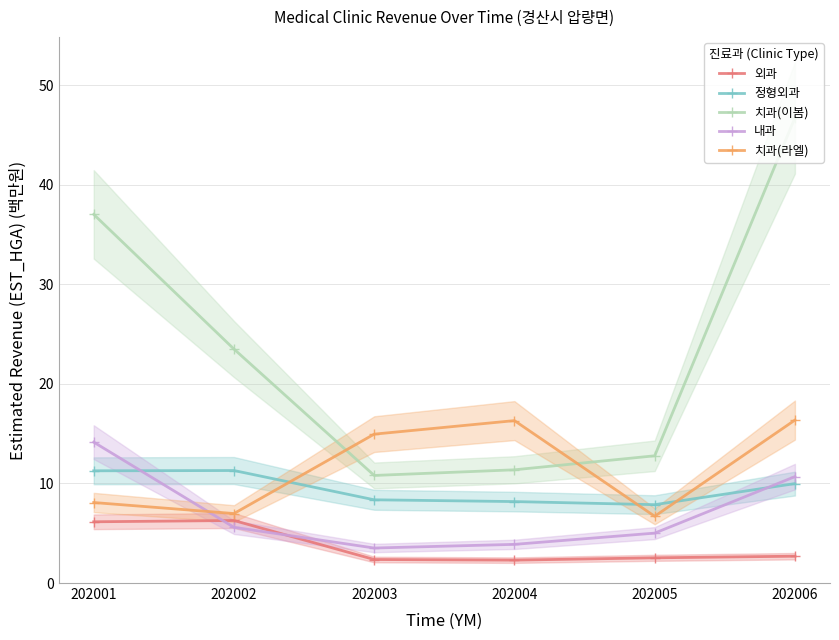

Reading left to right, extract all data points from this chart.

외과: 202001=6.1	202002=6.3	202003=2.4	202004=2.3	202005=2.5	202006=2.7
정형외과: 202001=11.3	202002=11.3	202003=8.4	202004=8.2	202005=7.9	202006=10.0
치과(이봄): 202001=37.0	202002=23.5	202003=10.8	202004=11.4	202005=12.8	202006=46.7
내과: 202001=14.1	202002=5.6	202003=3.5	202004=3.9	202005=5.0	202006=10.7
치과(라엘): 202001=8.1	202002=7.0	202003=15.0	202004=16.3	202005=6.7	202006=16.4